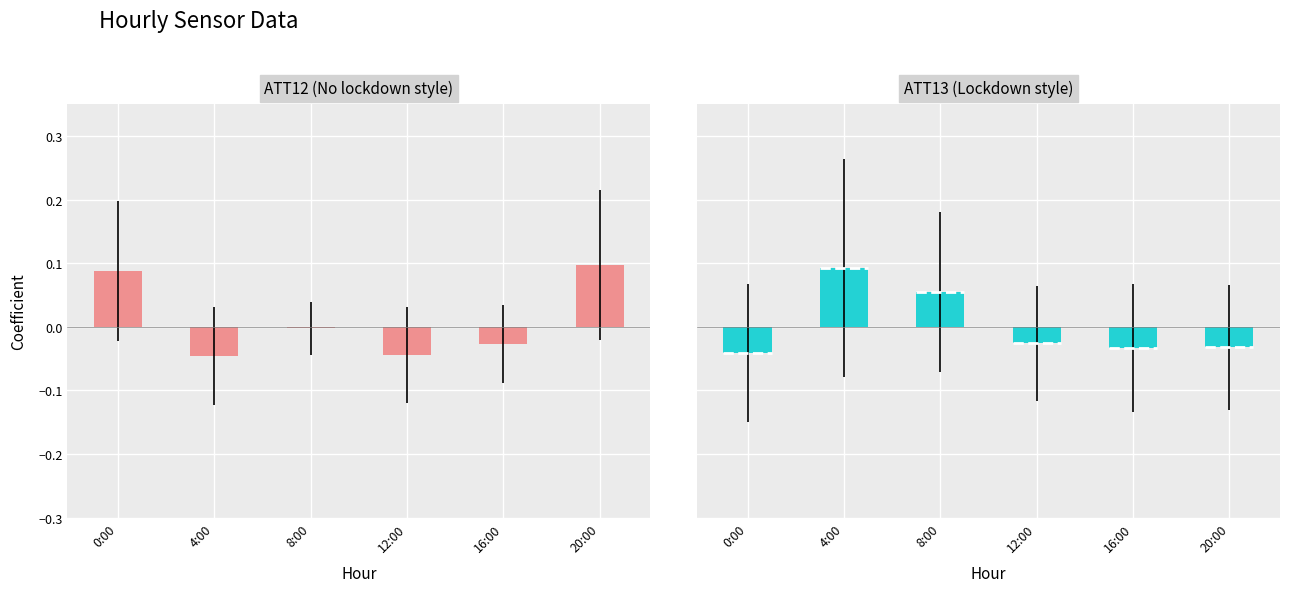

What are all the series names shown in the legend?

ATT12, ATT13